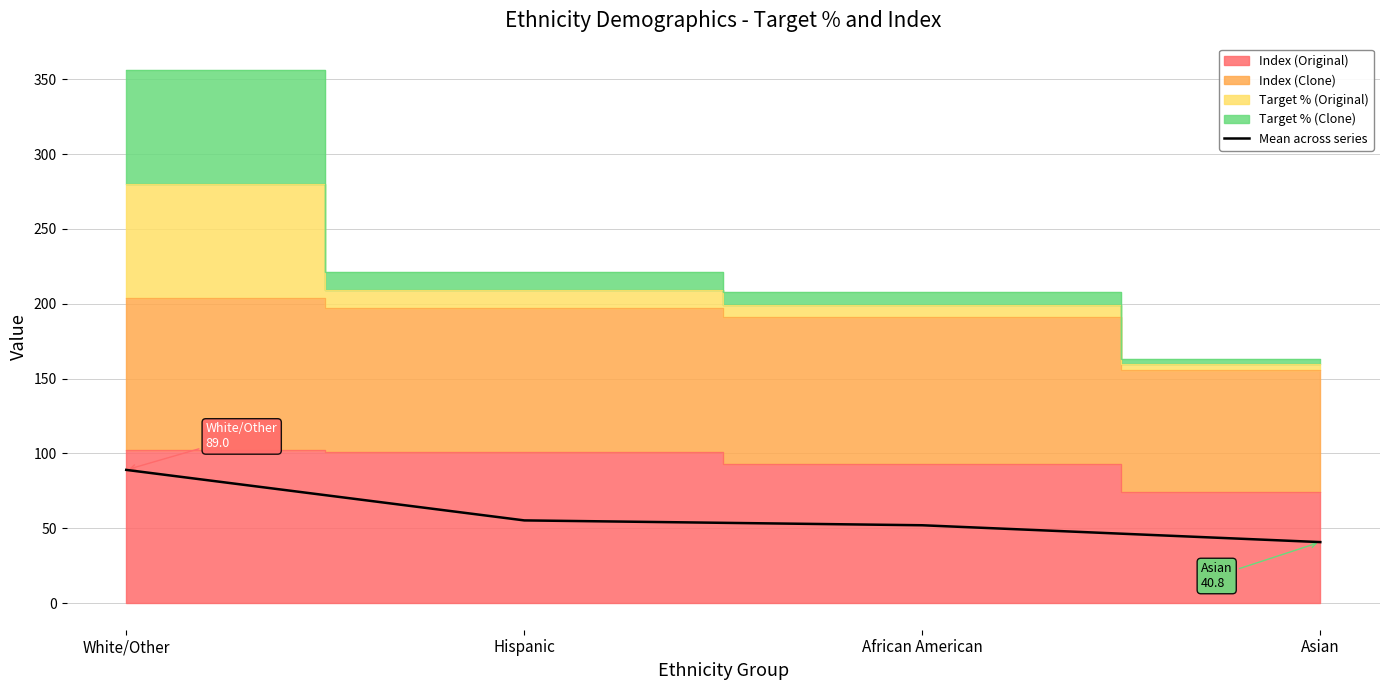

How many values in the Mean across series series are below 55?

2